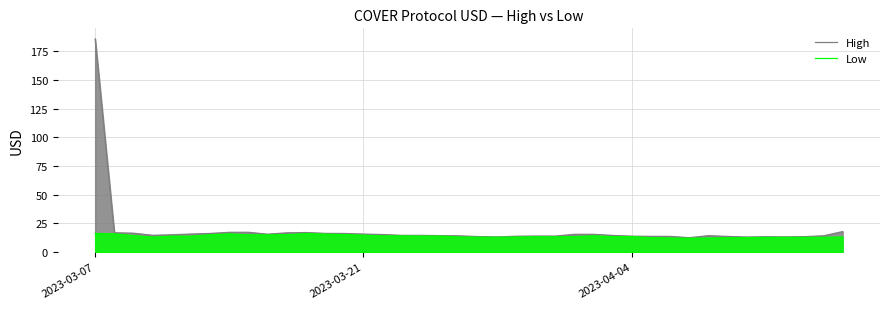

Reading left to right, list all the values displayed in this chart.

High: 185.7	16.7	16.4	14.5	15.0	15.7	16.2	17.1	17.2	15.5	16.7	17.0	16.2	16.1	15.6	15.2	14.5	14.5	14.3	14.0	13.4	13.1	13.7	13.9	13.9	15.4	15.4	14.4	13.8	13.6	13.6	12.5	14.2	13.6	13.0	13.3	13.2	13.4	14.1	17.8
Low: 16.2	15.8	14.3	13.0	13.8	13.8	15.0	15.8	15.0	14.9	15.1	16.0	15.6	15.2	14.6	14.0	14.0	13.9	13.9	13.1	12.9	12.8	13.0	13.3	13.2	13.4	14.1	13.3	13.4	12.5	12.2	12.0	12.2	12.4	12.5	12.7	12.7	12.8	12.8	13.1